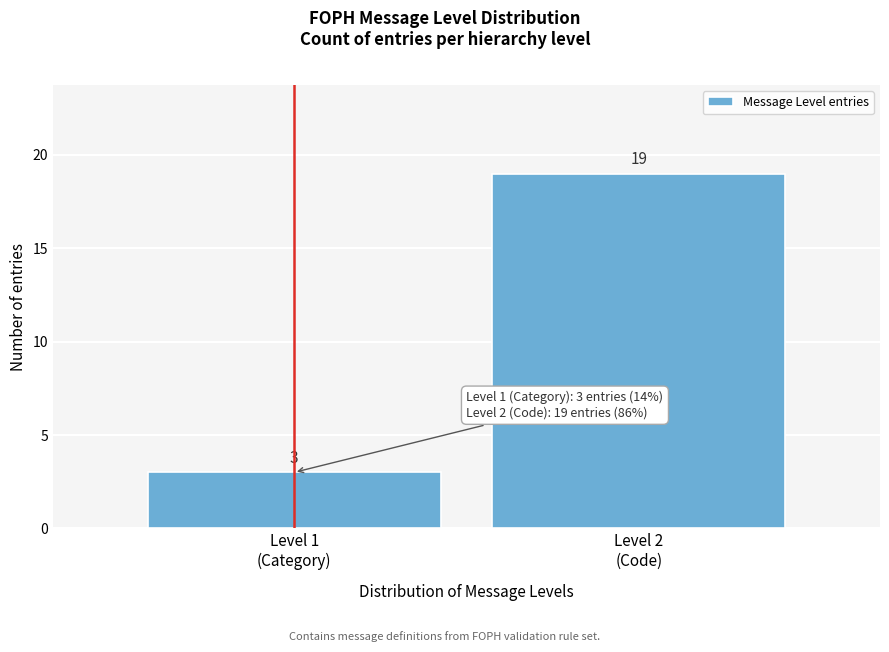

Reading left to right, what are all the values shown in this chart?

3	19